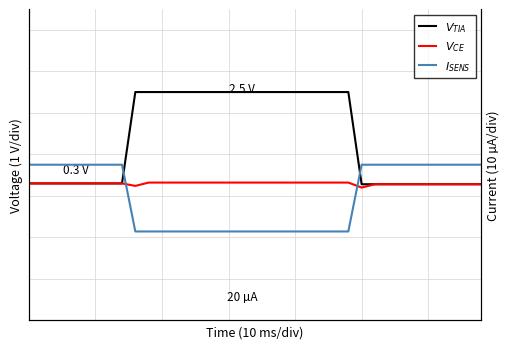

True or false: $V_{TIA}$ has more than 0 points higher than both neighbors.

False